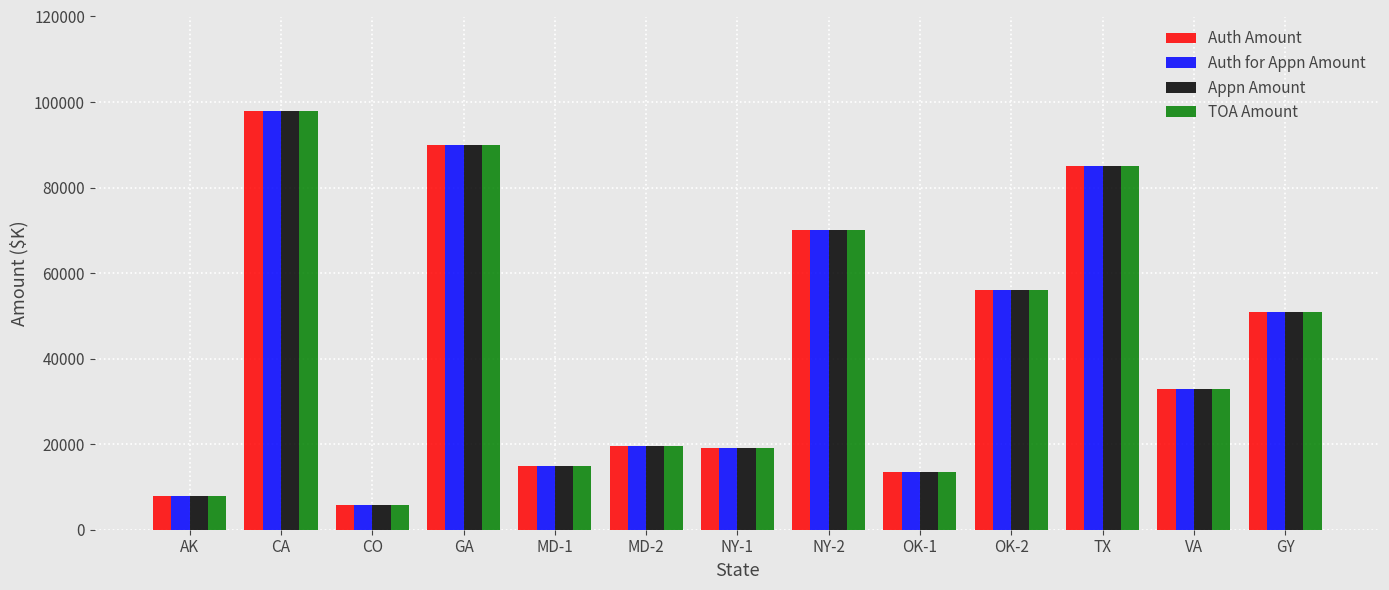

Is it true that TOA Amount equals 8647 at OK-1?

False